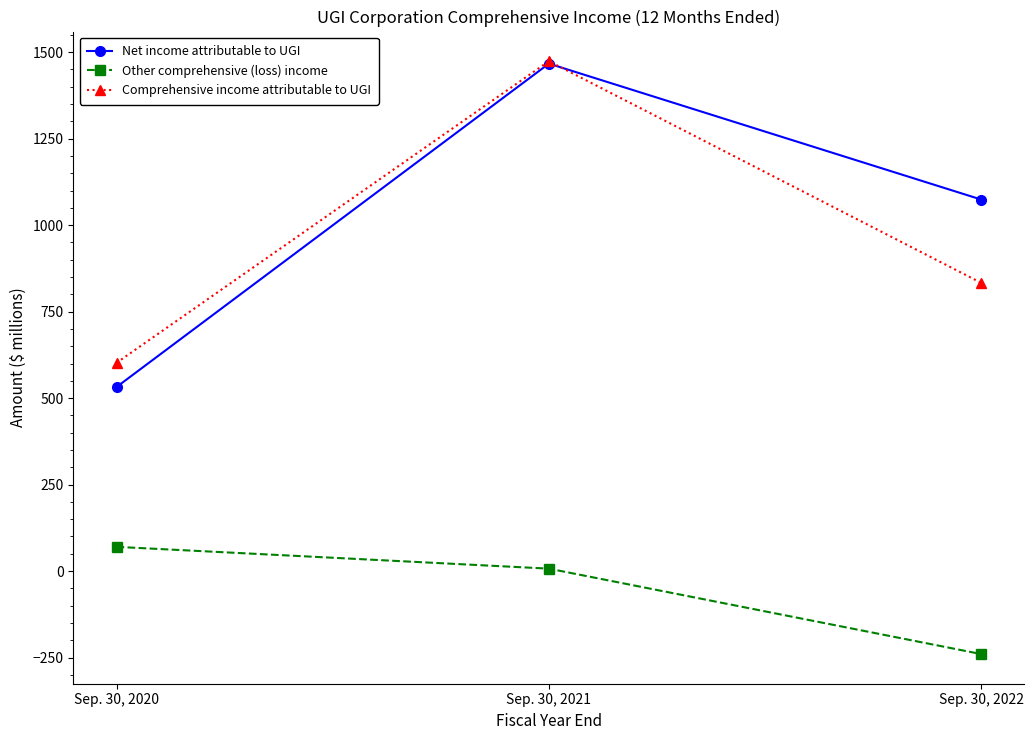

What value does the Other comprehensive (loss) income series have at Sep. 30, 2020?

70